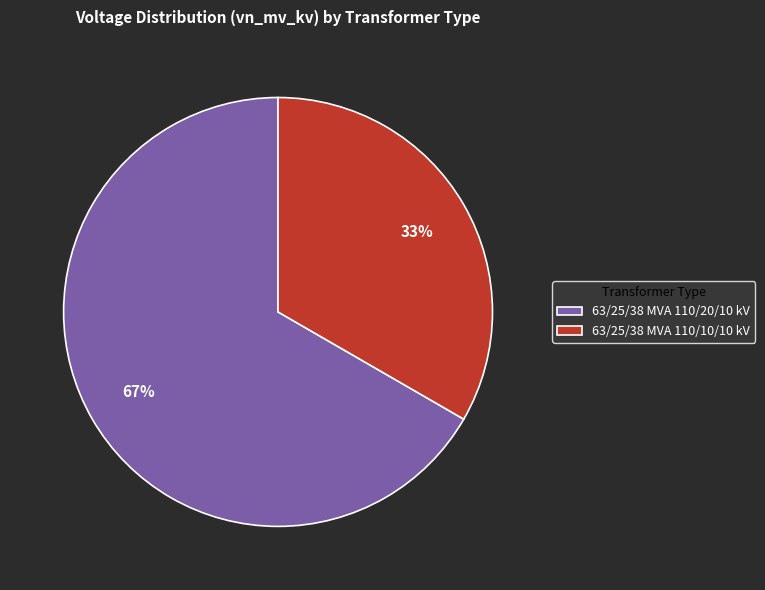

Which slice is the smallest?

63/25/38 MVA 110/10/10 kV